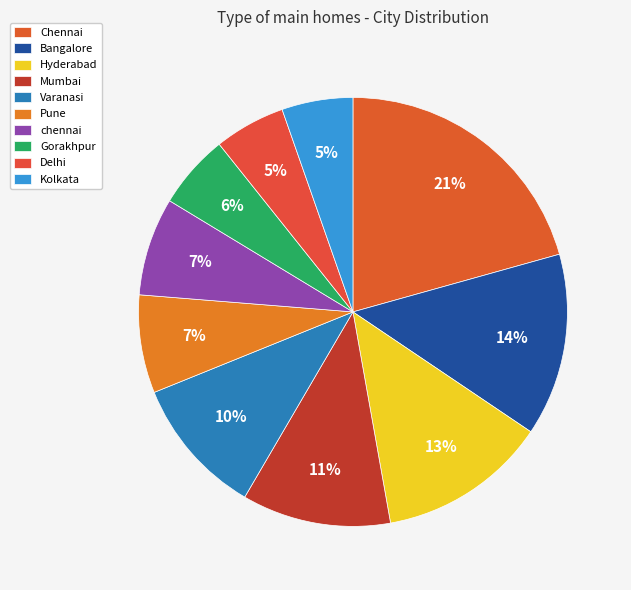

The chennai slice represents 7% of the pie. True or false?

True